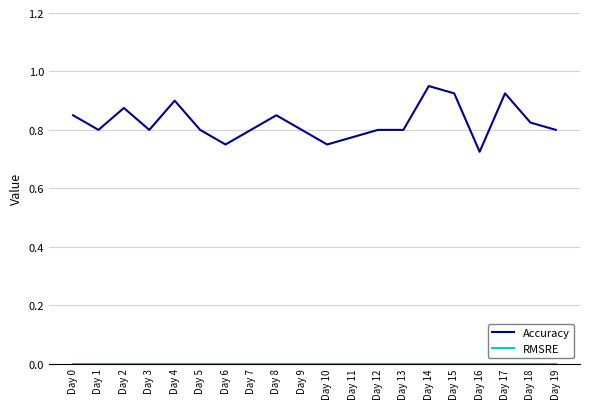

Which series has the largest range (max minus min)?

Accuracy